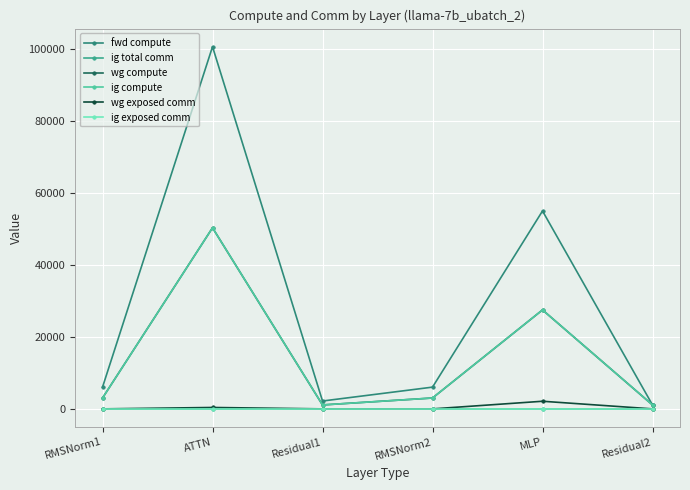

At Residual1, list the series in order from largest to smallest.

fwd compute, wg compute, ig compute, ig total comm, wg exposed comm, ig exposed comm